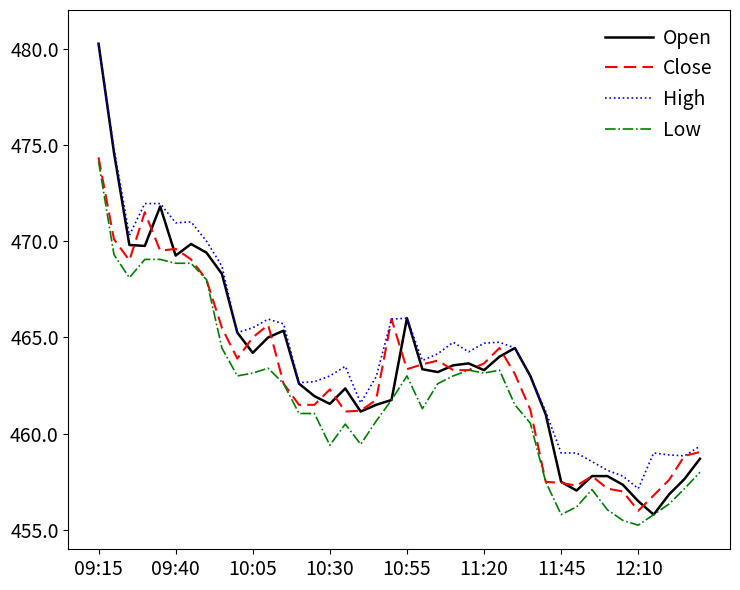

True or false: Low and High intersect in this chart.

False